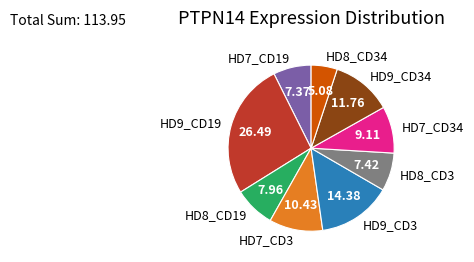

Is it true that HD7_CD34 is 9% of the pie?

True